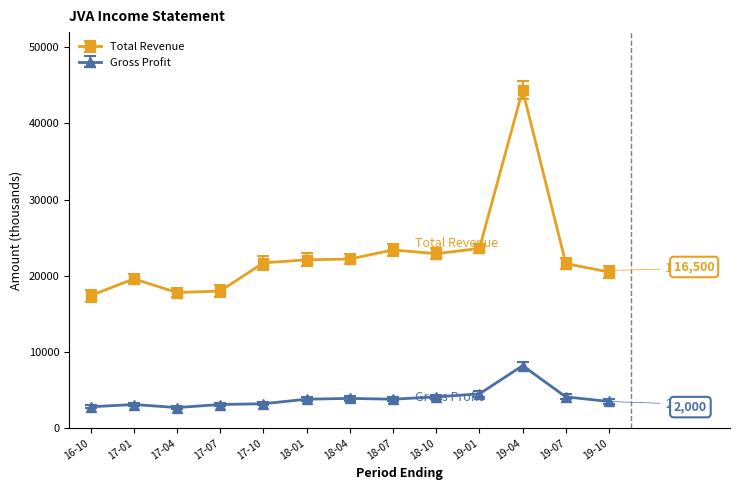

True or false: Total Revenue has more than 0 points higher than both neighbors.

True